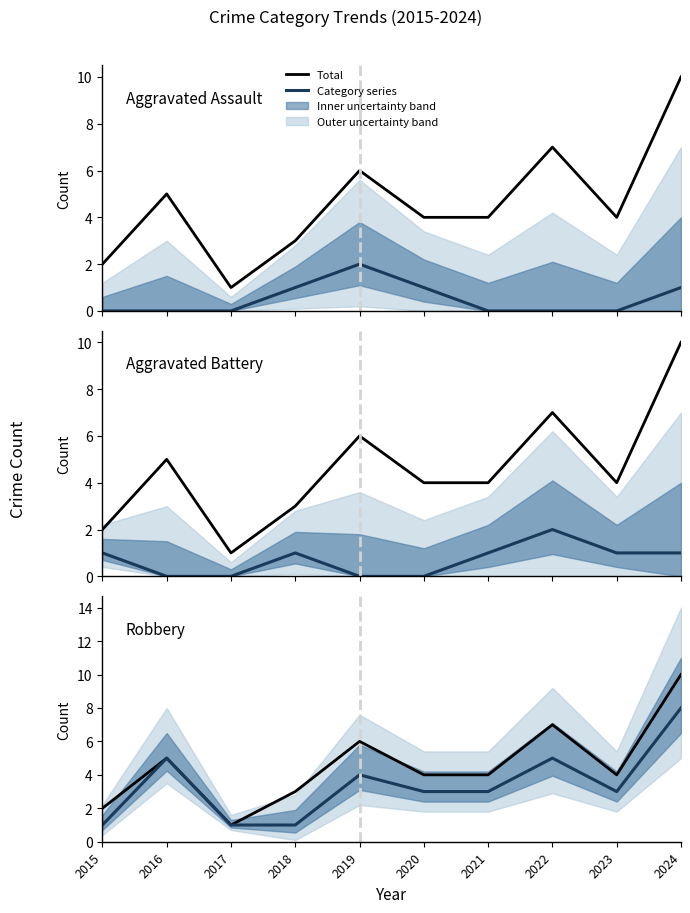

What is the maximum value shown in the chart?

10